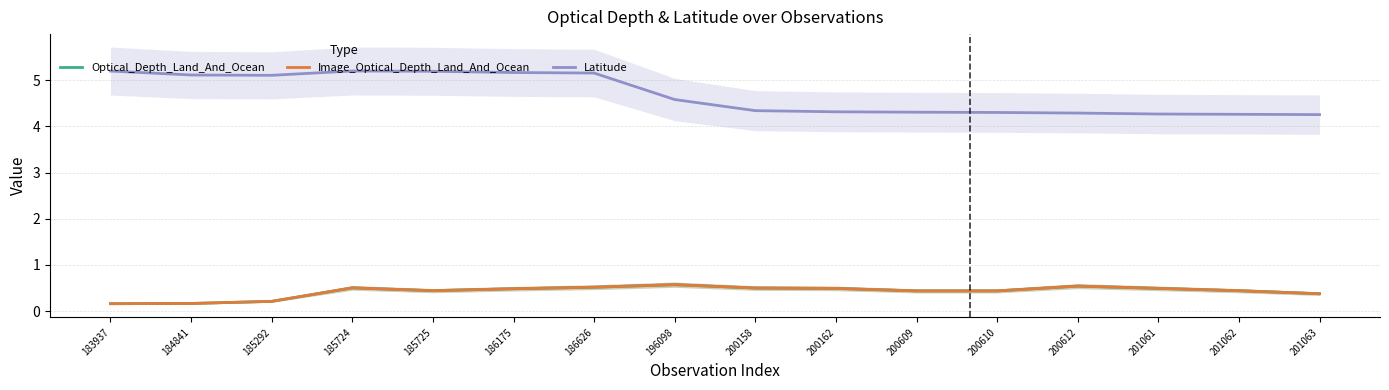

Reading left to right, list all the values displayed in this chart.

Optical_Depth_Land_And_Ocean: 0.2	0.2	0.2	0.5	0.4	0.5	0.5	0.6	0.5	0.5	0.4	0.4	0.5	0.5	0.4	0.4
Image_Optical_Depth_Land_And_Ocean: 0.2	0.2	0.2	0.5	0.4	0.5	0.5	0.6	0.5	0.5	0.4	0.4	0.5	0.5	0.4	0.4
Latitude: 5.2	5.1	5.1	5.2	5.2	5.2	5.2	4.6	4.3	4.3	4.3	4.3	4.3	4.3	4.3	4.3